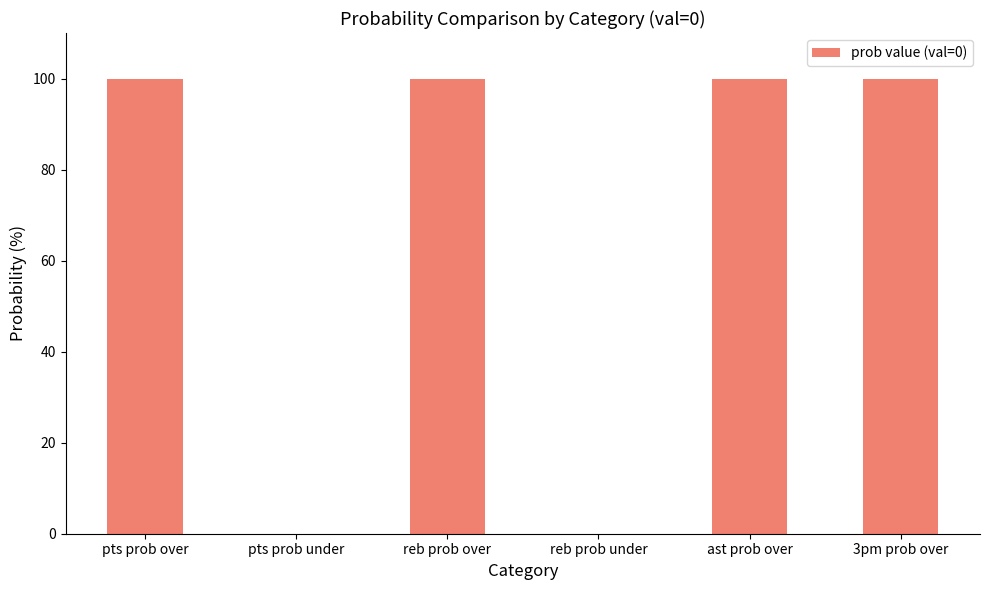

Count the number of categories in the chart.

6